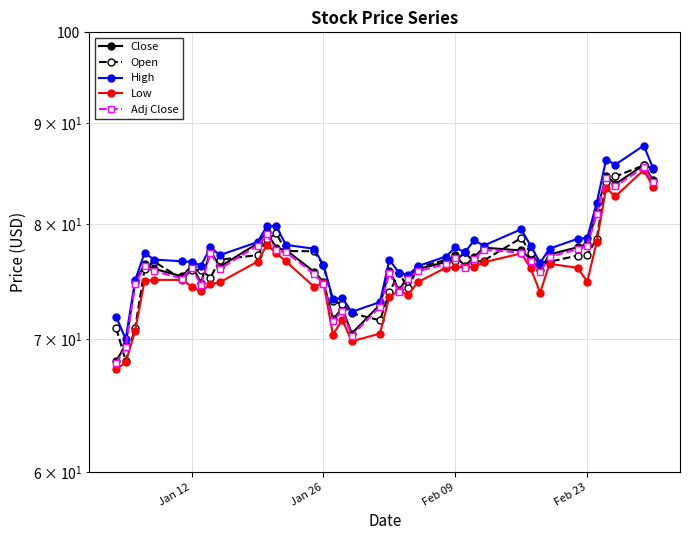

True or false: Open has more than 1 interior local peaks.

True